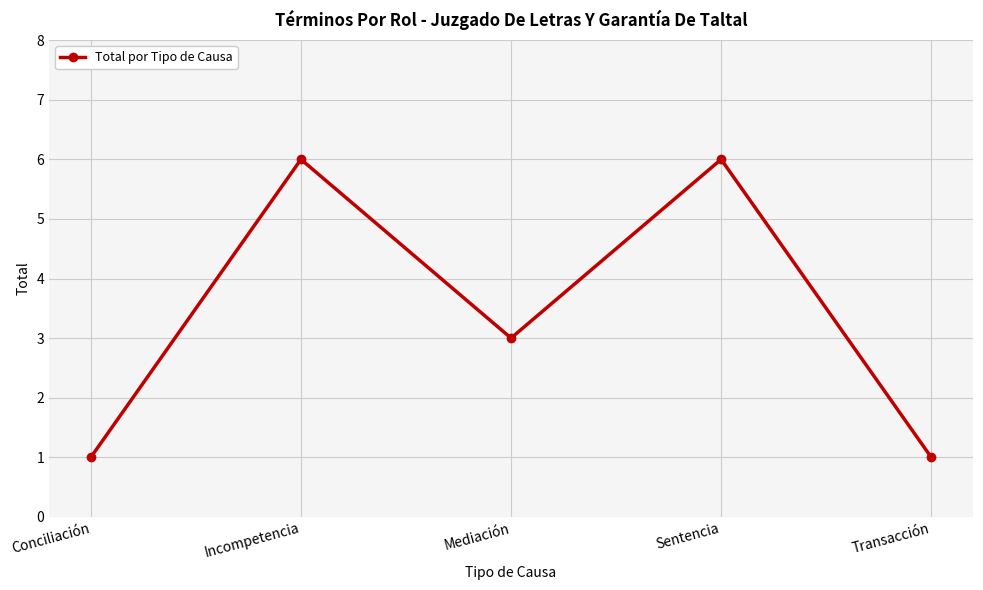

Reading left to right, what are all the values shown in this chart?

1	6	3	6	1